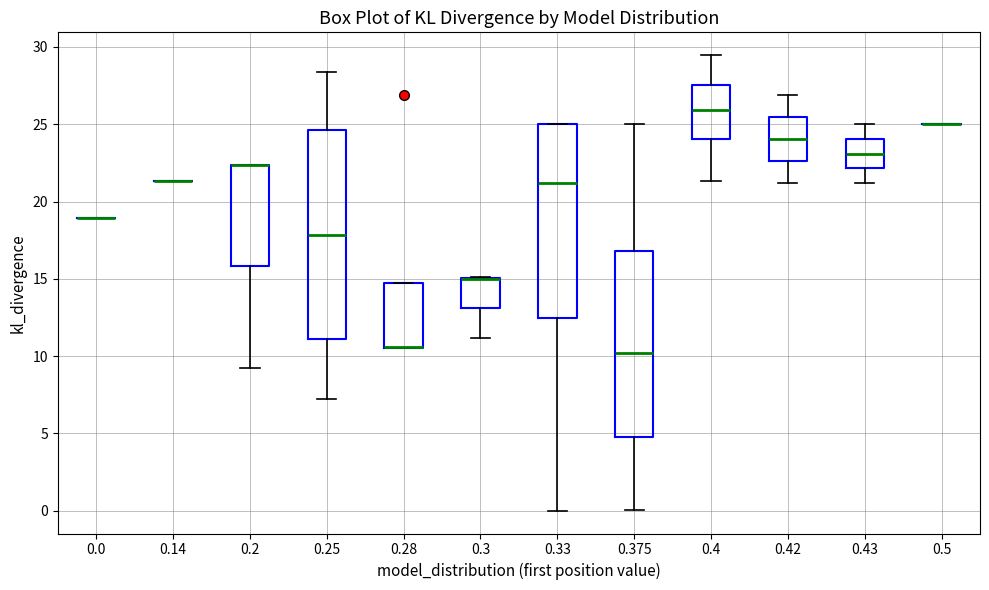

Reading left to right, read every box against the y-axis: the position of its median line, the range the box covers, and the ends of its whiskers. The values are not printed on the chart, so give them approximately, as read against the axis.

0.0: box collapsed to a line at 19.0, whiskers 19.0 to 19.0
0.14: box collapsed to a line at 21.5, whiskers 21.5 to 21.5
0.2: median 22.5 (drawn on the box's upper edge), box 16.0 to 22.5, whiskers 9.0 to 22.5
0.25: median 18.0, box 11.0 to 24.5, whiskers 7.5 to 28.5
0.28: median 10.5 (drawn on the box's lower edge), box 10.5 to 14.5, whiskers 10.5 to 14.5
0.3: median 15.0 (drawn on the box's upper edge), box 13.0 to 15.0, whiskers 11.0 to 15.0
0.33: median 21.0, box 12.5 to 25.0, whiskers 0.0 to 25.0
0.375: median 10.0, box 5.0 to 17.0, whiskers 0.0 to 25.0
0.4: median 26.0, box 24.0 to 27.5, whiskers 21.5 to 29.5
0.42: median 24.0, box 22.5 to 25.5, whiskers 21.0 to 27.0
0.43: median 23.0, box 22.0 to 24.0, whiskers 21.0 to 25.0
0.5: box collapsed to a line at 25.0, whiskers 25.0 to 25.0